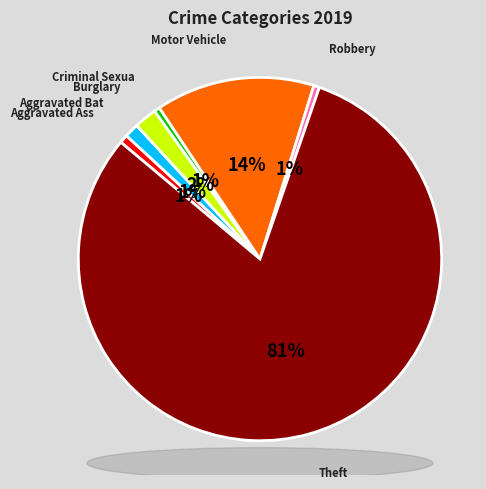

Does any single category account for the majority?

Yes